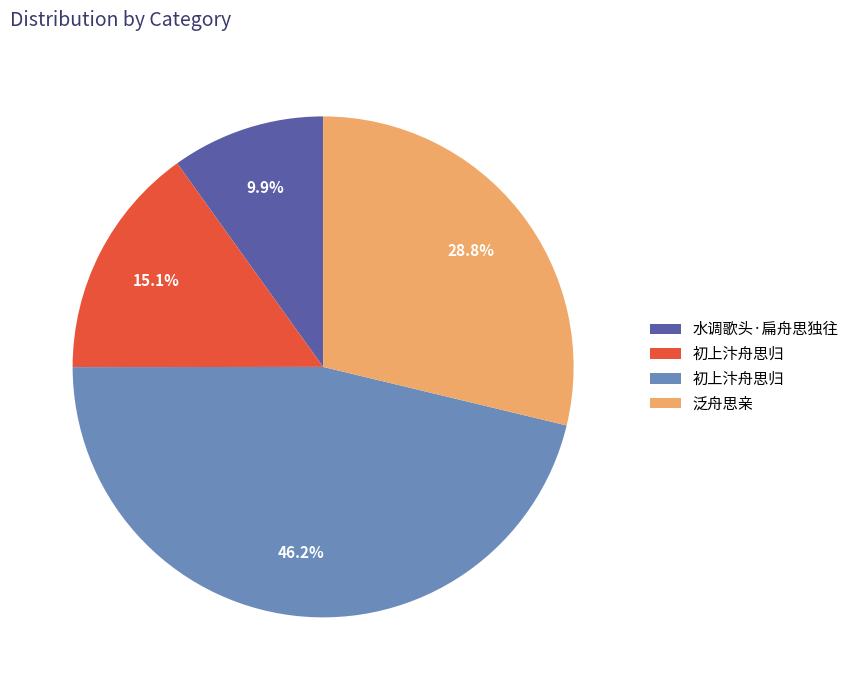

Does any single category account for the majority?

No